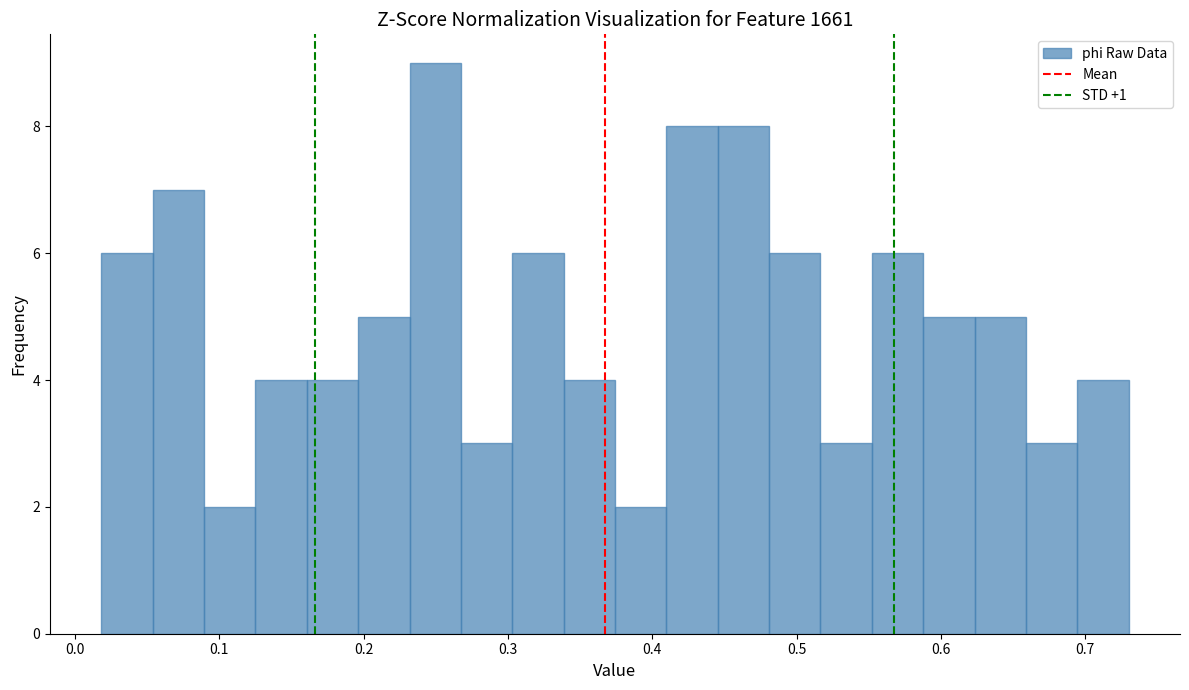

Read against the x-axis, roughly where is the centre of the tallest bar?

0.25